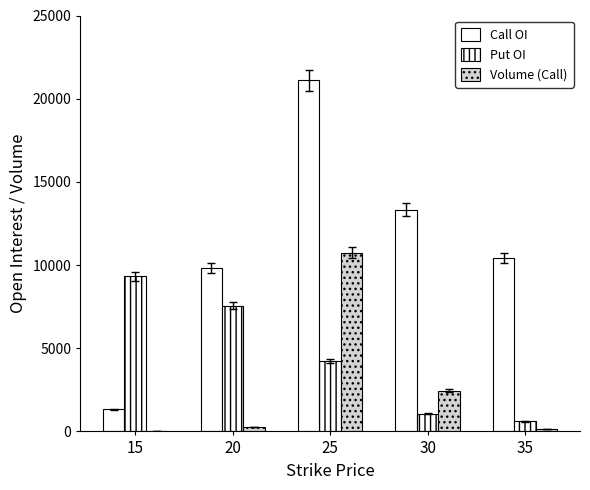

Does the chart contain stacked bars?

No